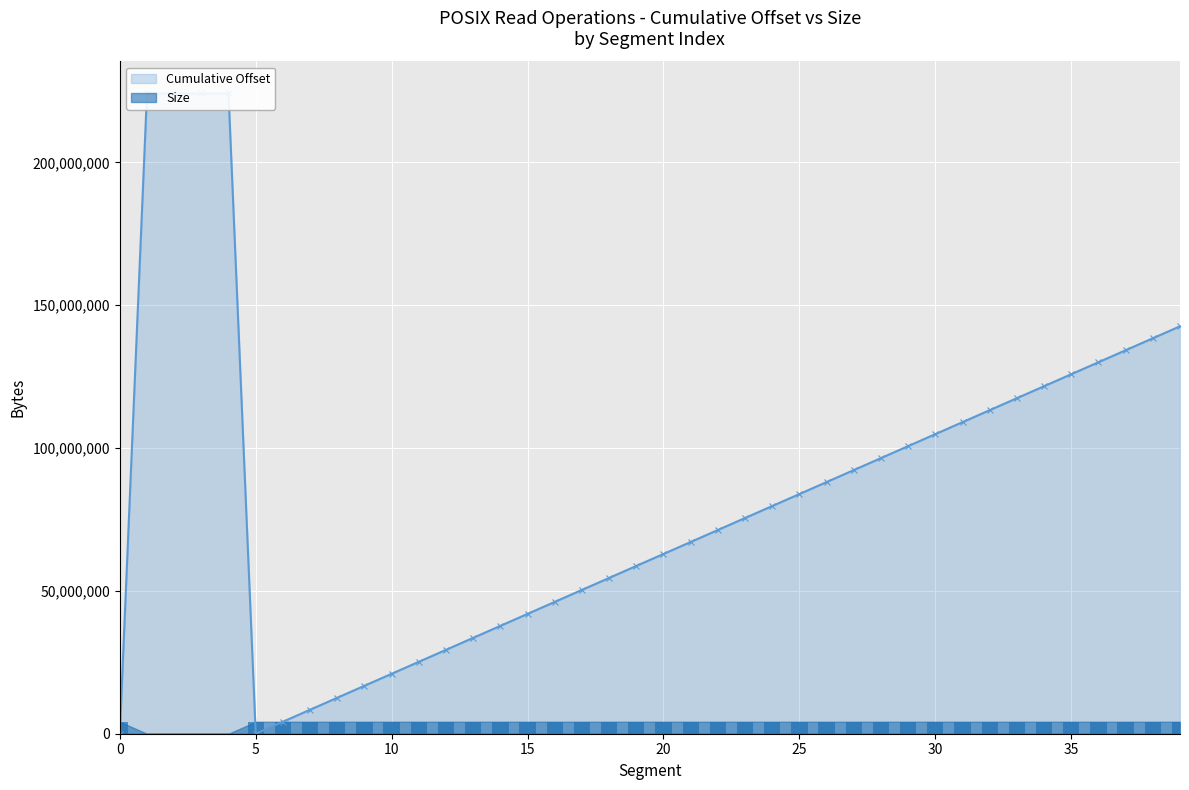

Reading right to left, extract all data points from this chart.

Cumulative Offset: 142606336	138412032	134217728	130023424	125829120	121634816	117440512	113246208	109051904	104857600	100663296	96468992	92274688	88080384	83886080	79691776	75497472	71303168	67108864	62914560	58720256	54525952	50331648	46137344	41943040	37748736	33554432	29360128	25165824	20971520	16777216	12582912	8388608	4194304	0	224093499	224093581	224093623	224093601	0
Size: 4194304	4194304	4194304	4194304	4194304	4194304	4194304	4194304	4194304	4194304	4194304	4194304	4194304	4194304	4194304	4194304	4194304	4194304	4194304	4194304	4194304	4194304	4194304	4194304	4194304	4194304	4194304	4194304	4194304	4194304	4194304	4194304	4194304	4194304	4194304	124	42	0	22	4194304